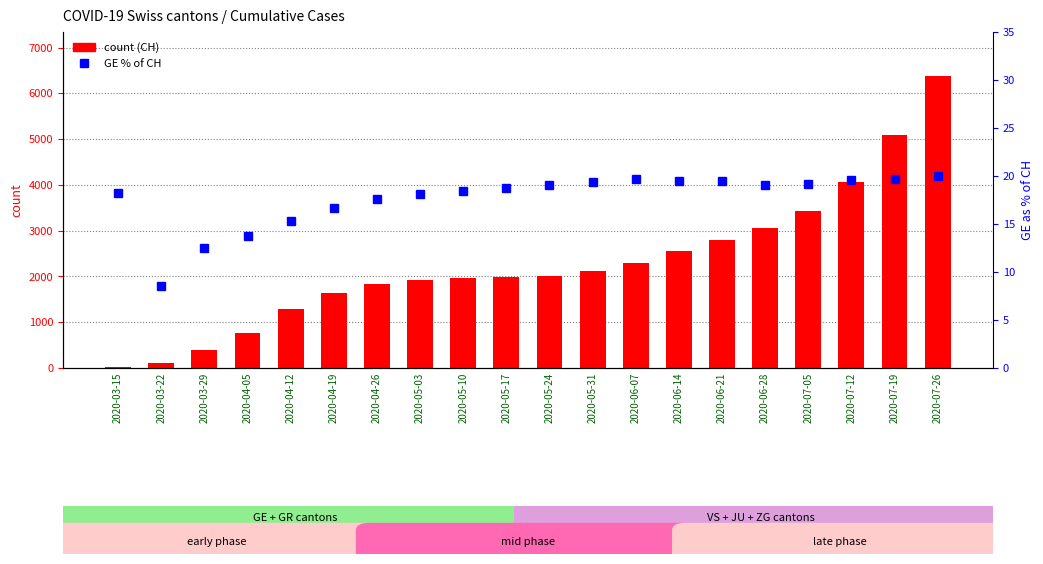

True or false: CH (count) has a value of 1981.0 at 2020-05-17.

True